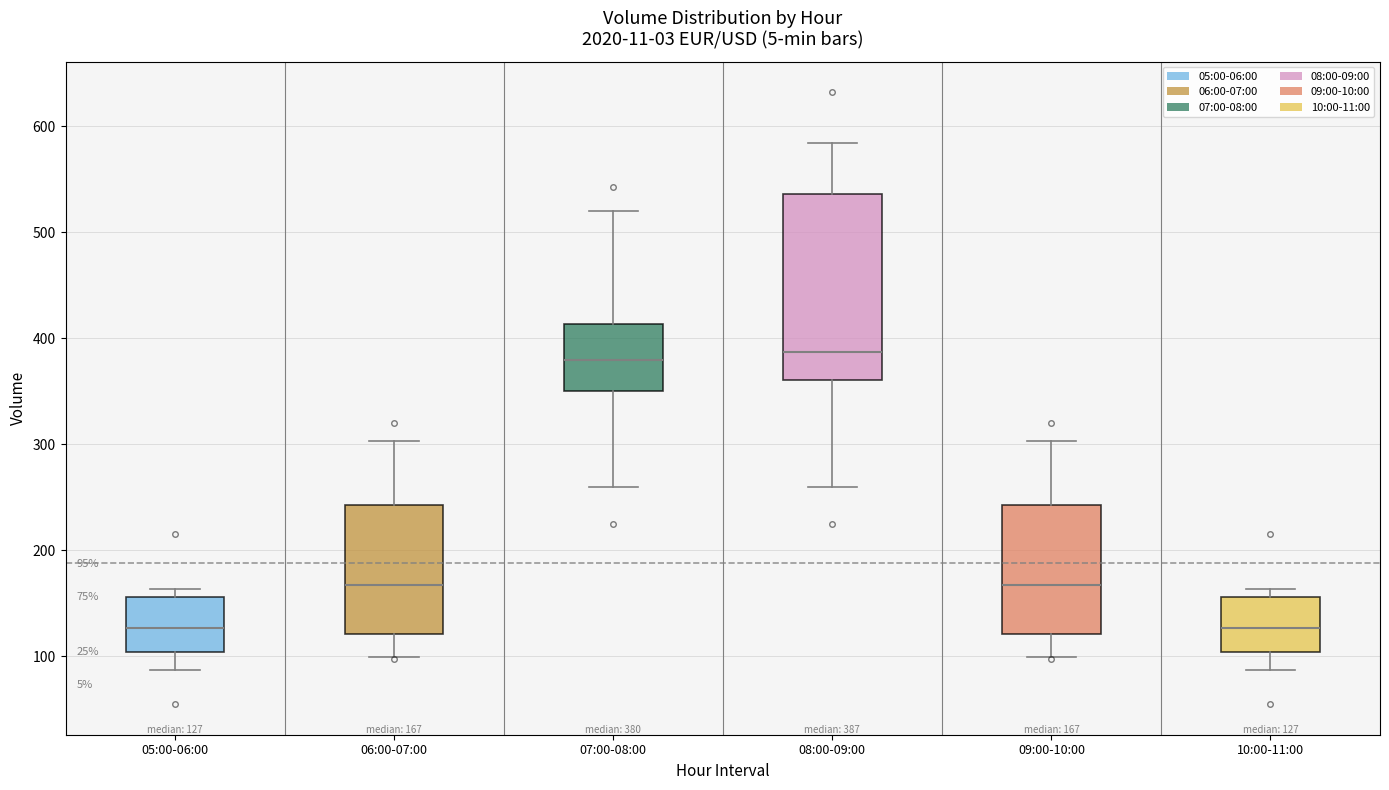

Comparing the boxes themselves (not the whiskers), which one is the tallest?

08:00-09:00